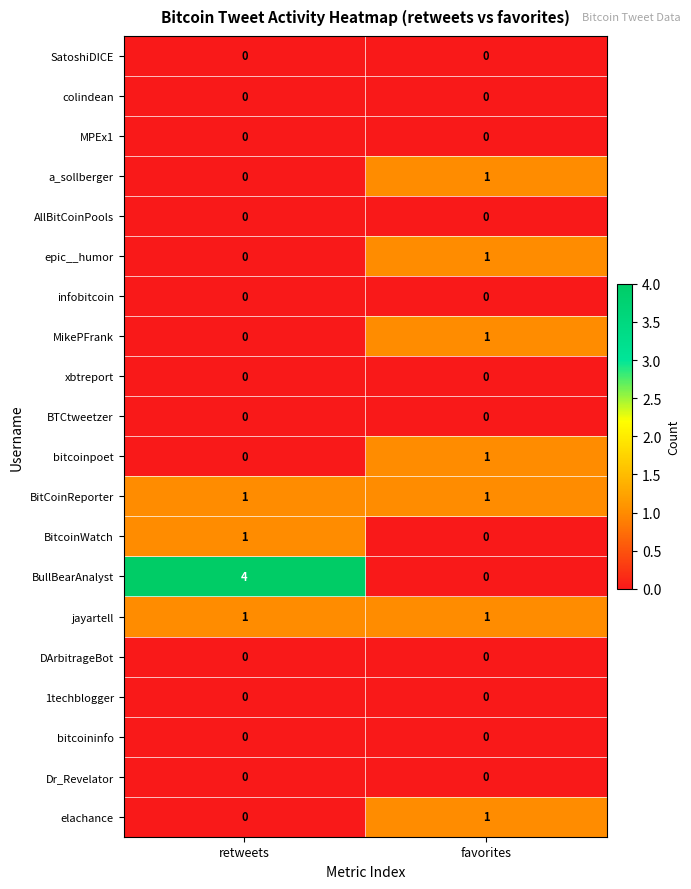

Between retweets and favorites, which series saw the biggest shift?

BullBearAnalyst